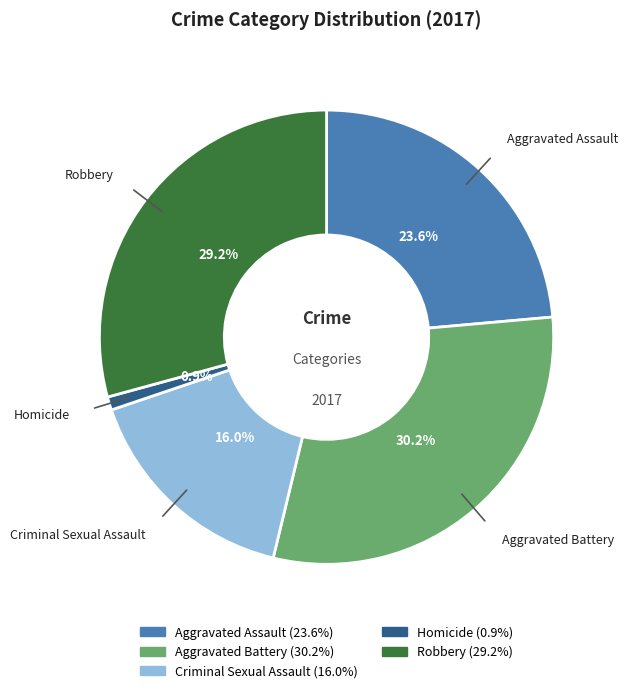

True or false: Aggravated Battery accounts for 39% of the total.

False